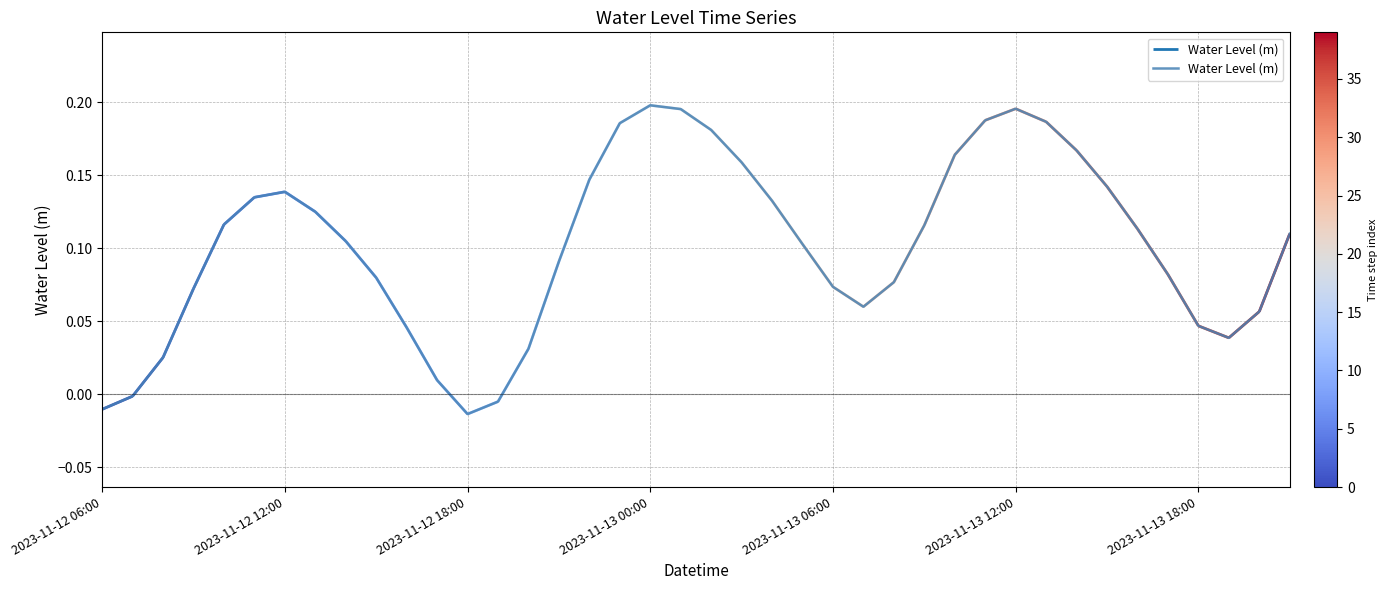

Is it true that the value at 2023-11-13 12:00 is 0.0?

False